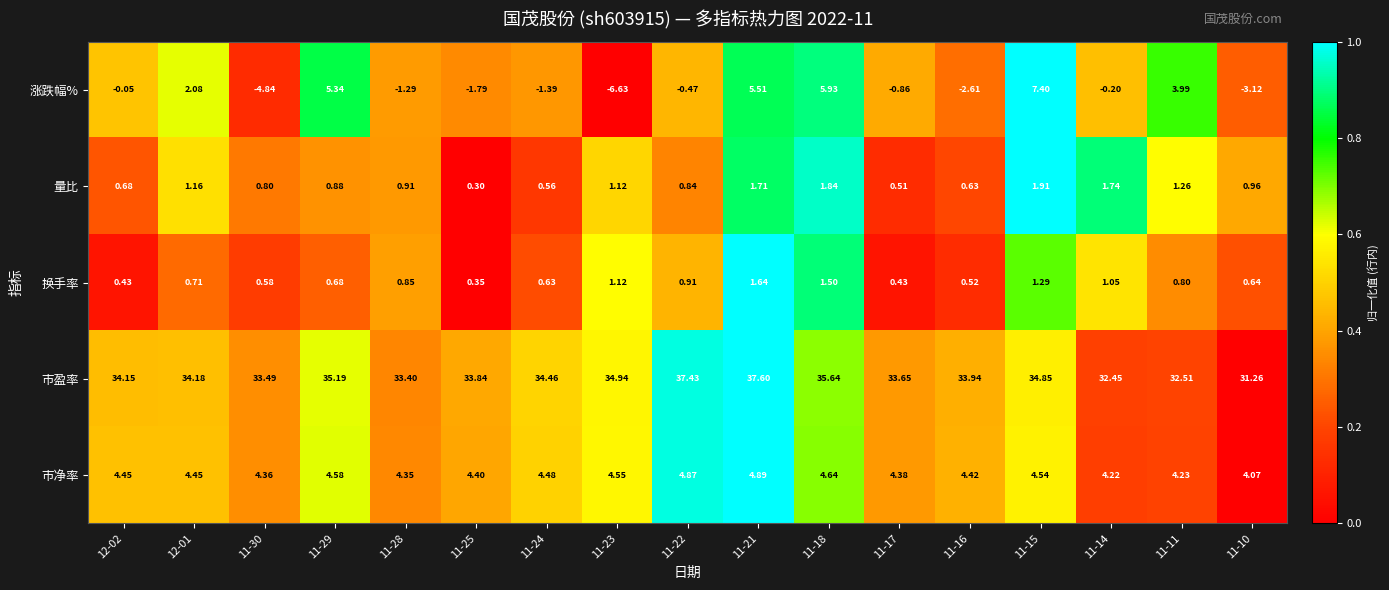

Which series has the largest total across all categories?

市盈率